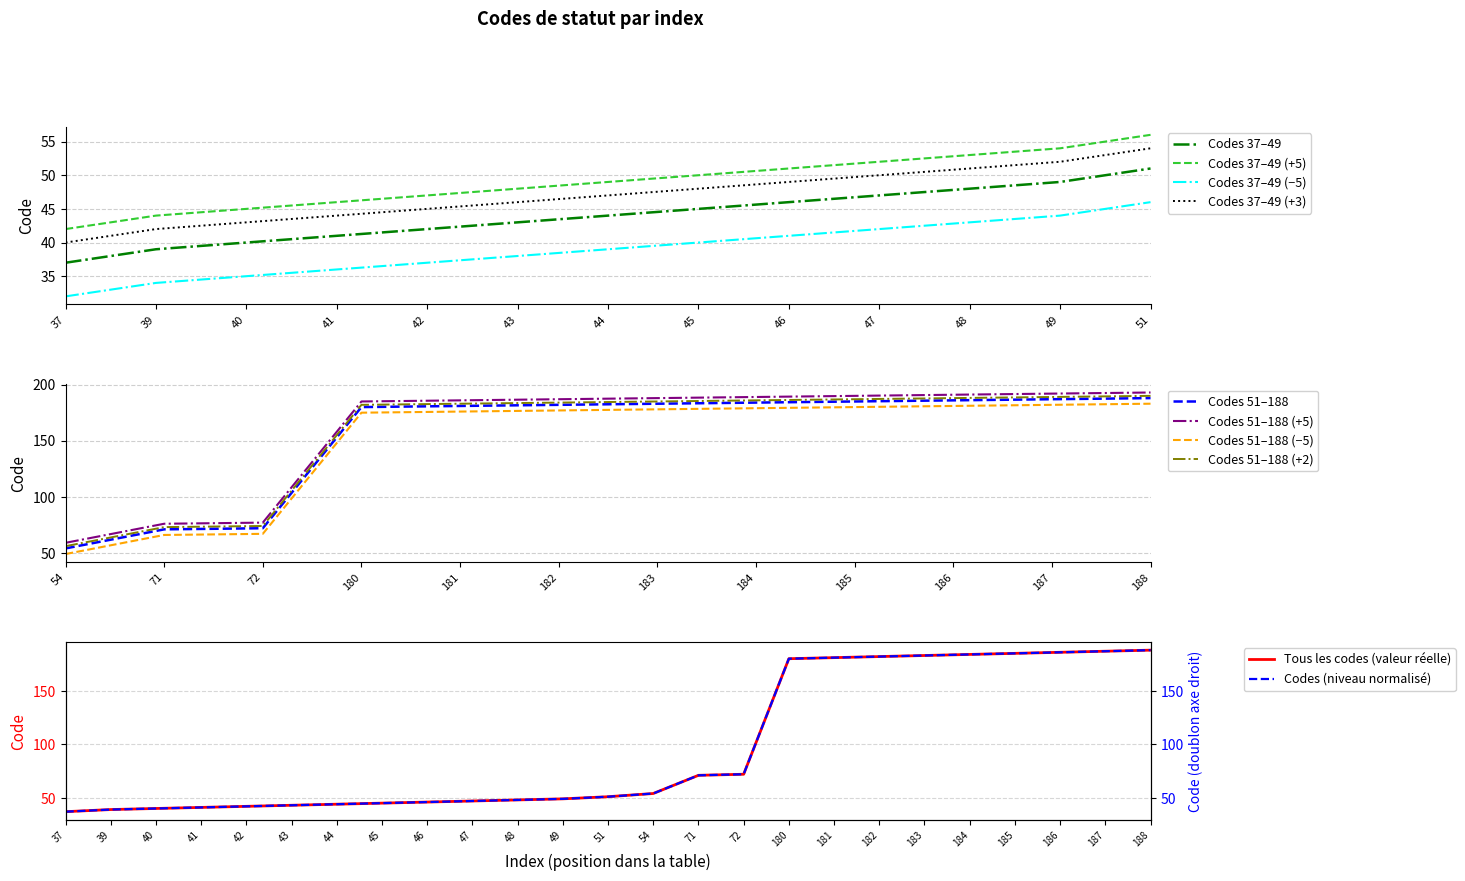

List the labels in order of value, smallest first.

37, 39, 40, 41, 42, 43, 44, 45, 46, 47, 48, 49, 51, 54, 71, 72, 180, 181, 182, 183, 184, 185, 186, 187, 188